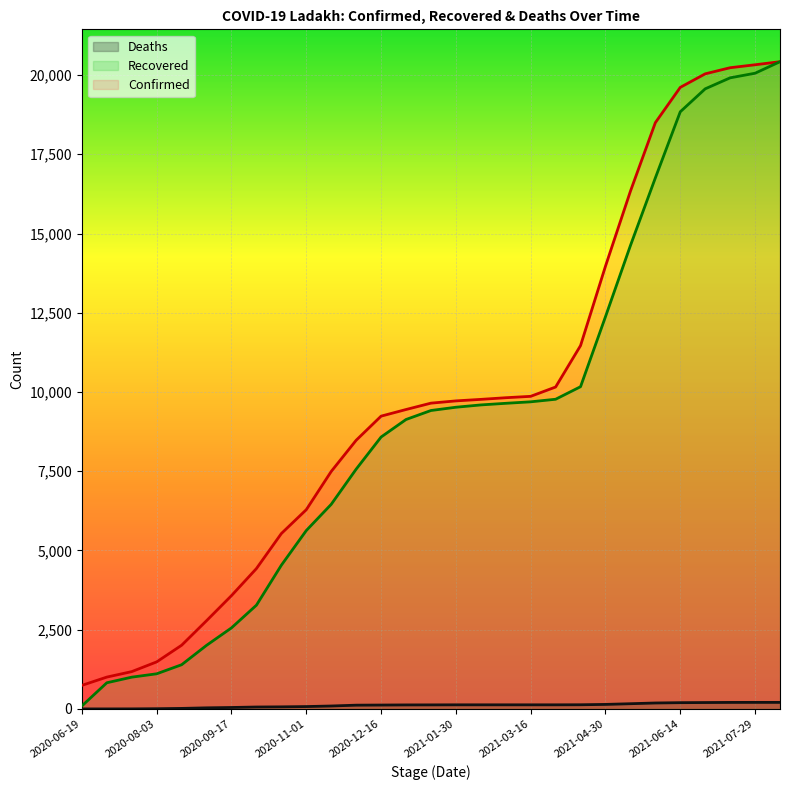

What is the maximum value for Confirmed?

20421